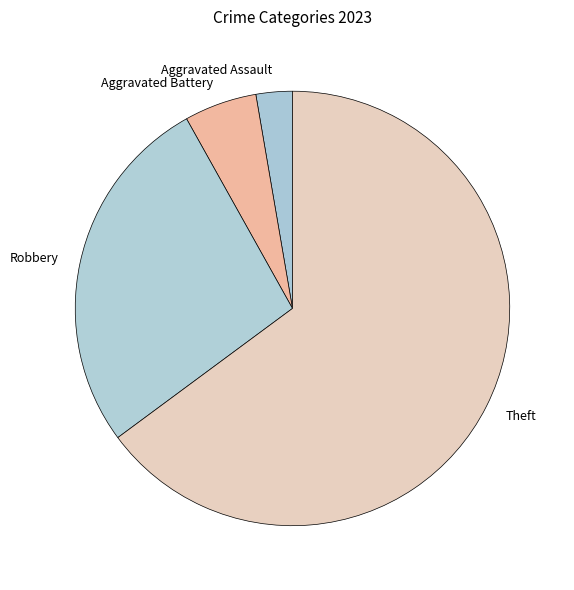

What is the largest slice in the pie chart?

Theft